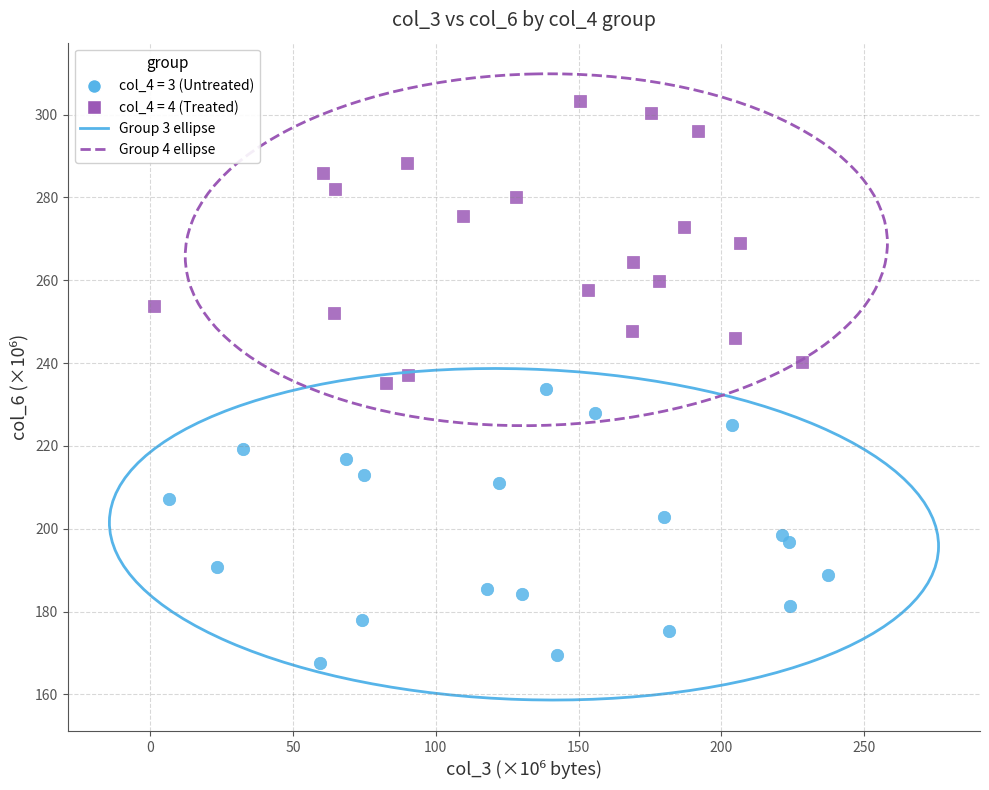

Which series contains the lowest Y value?

col_4 = 3 (Untreated)